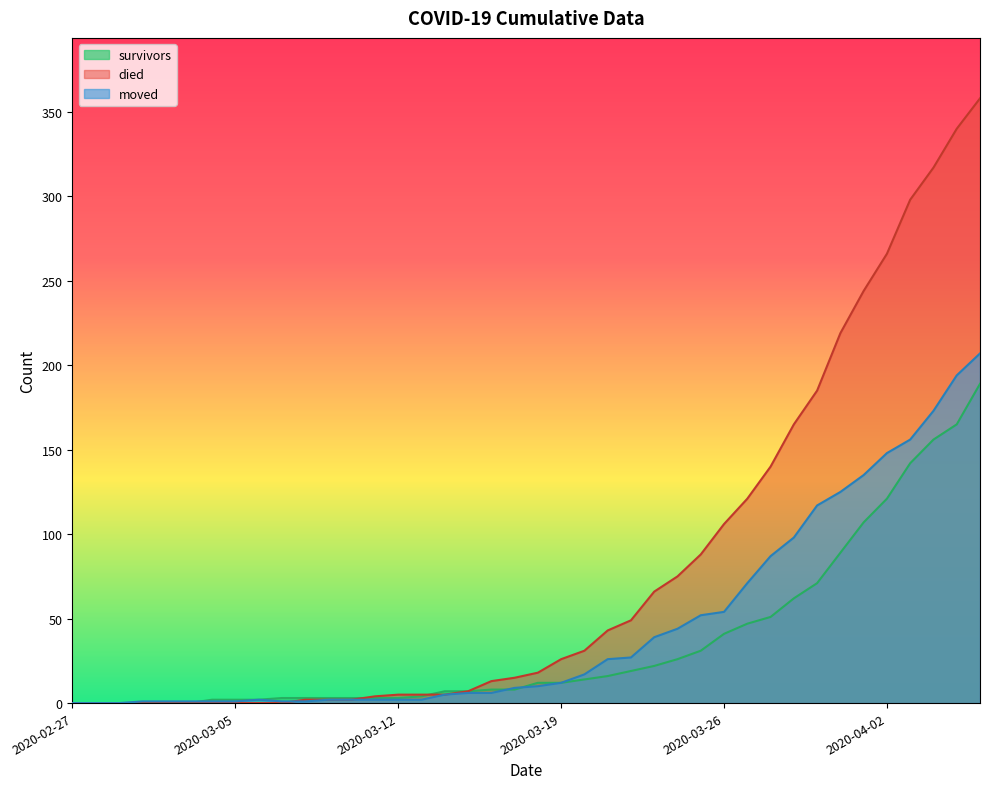

How many intersections are there between survivors and died?

2